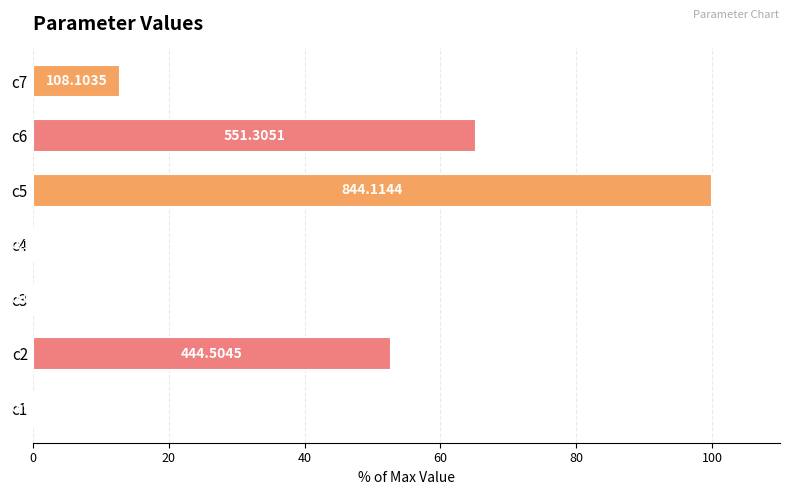

Are the bars horizontal?

Yes